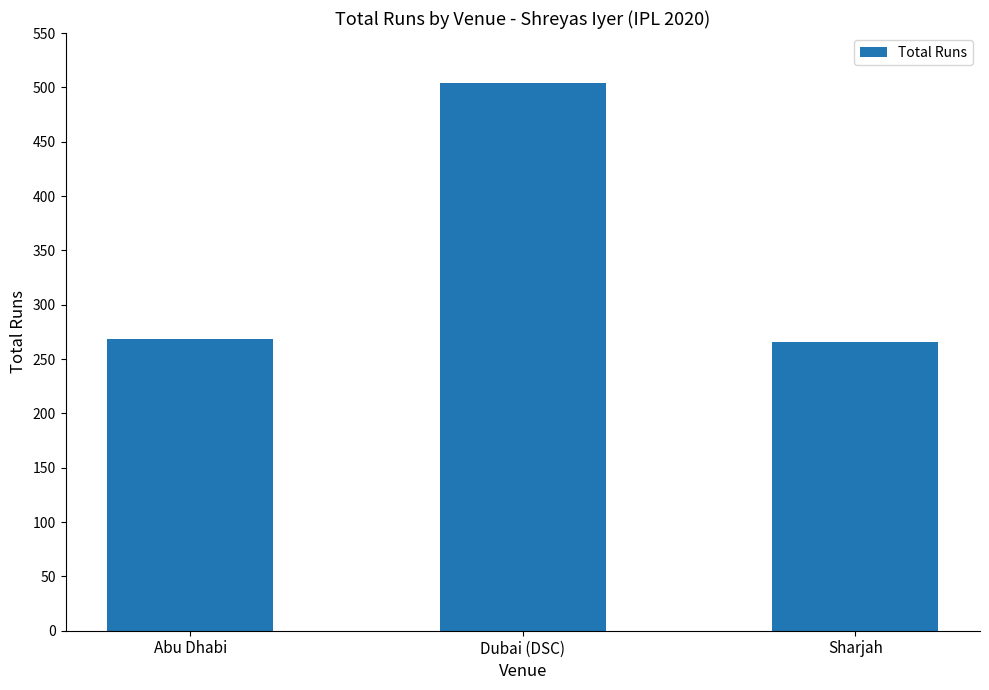

Read the value at Abu Dhabi.

268